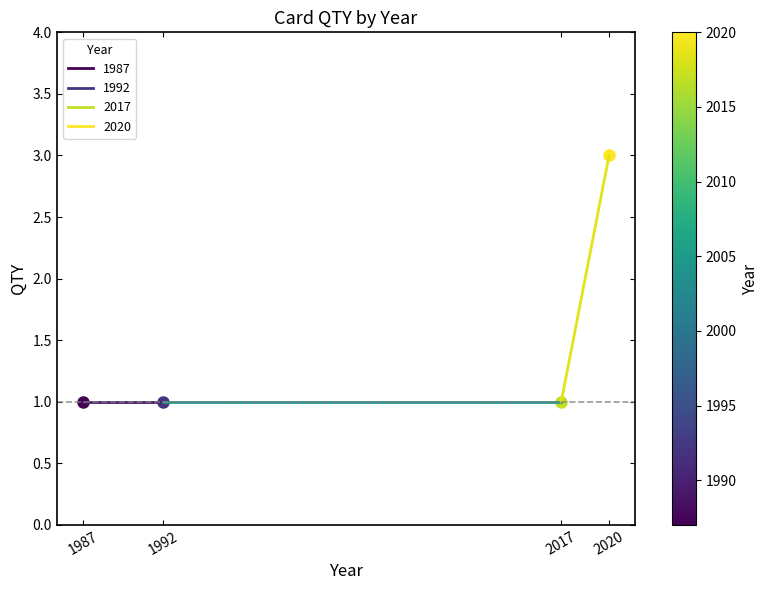

What is the difference between the 2017–2020 values at 2017 and 2020?

2